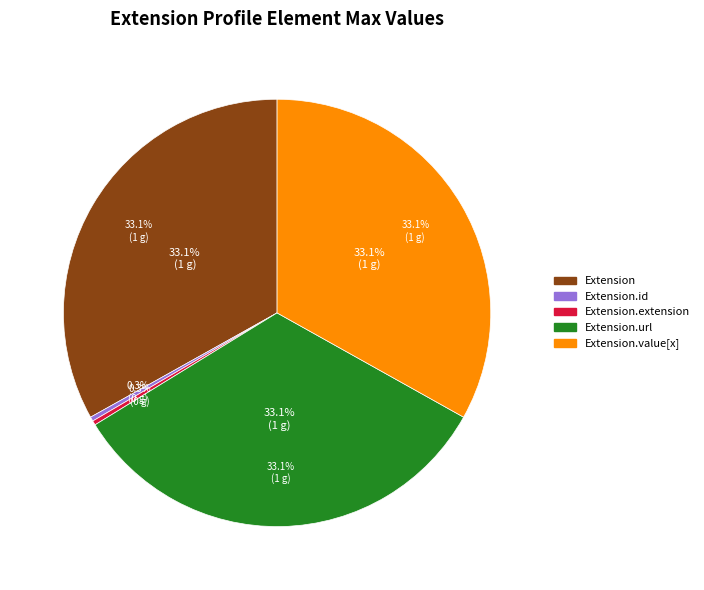

To the nearest percent, what portion does Extension.value[x] represent?

33%